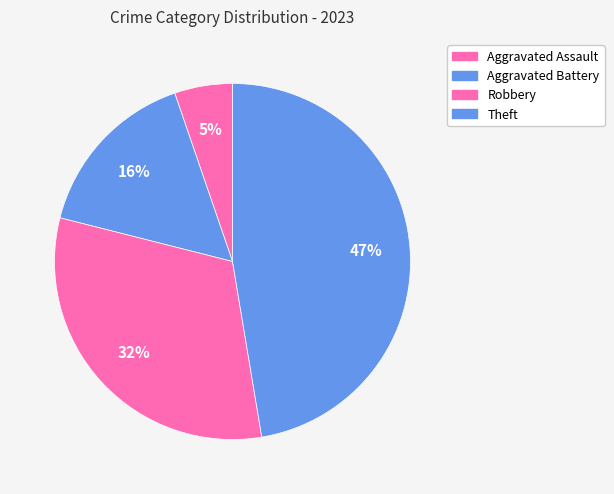

Is there a majority slice in this chart?

No